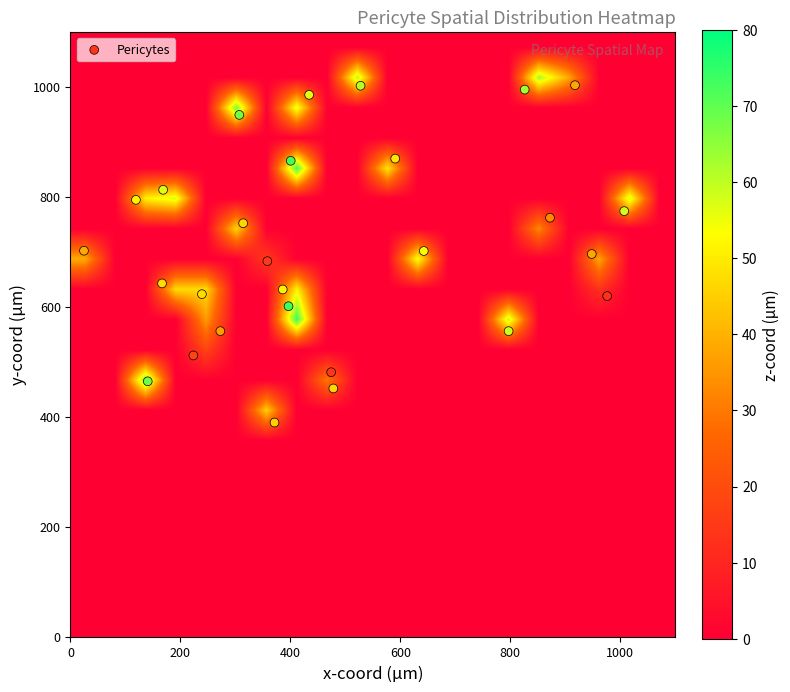

What is the sum of the 21 values at y and x?

1529.6